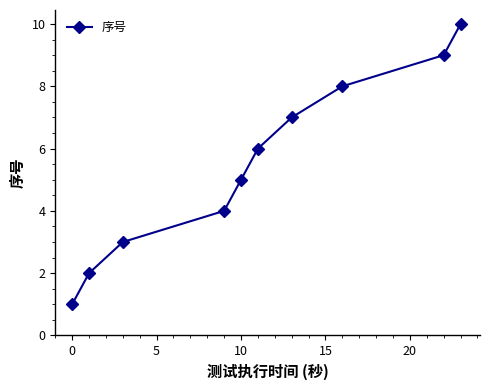

What is the maximum value shown in the chart?

10